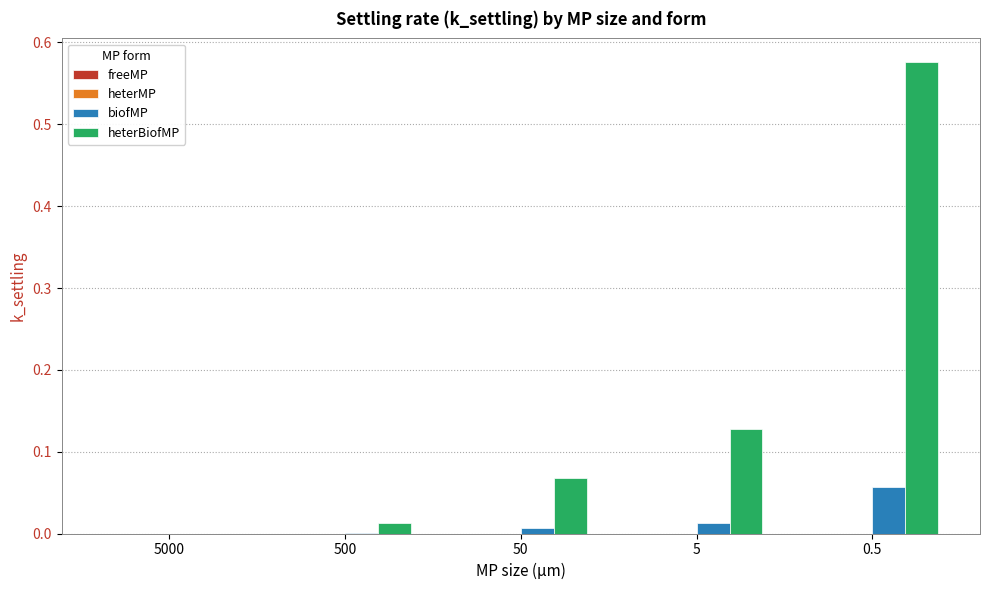

What is the sum of all heterBiofMP values?

0.8